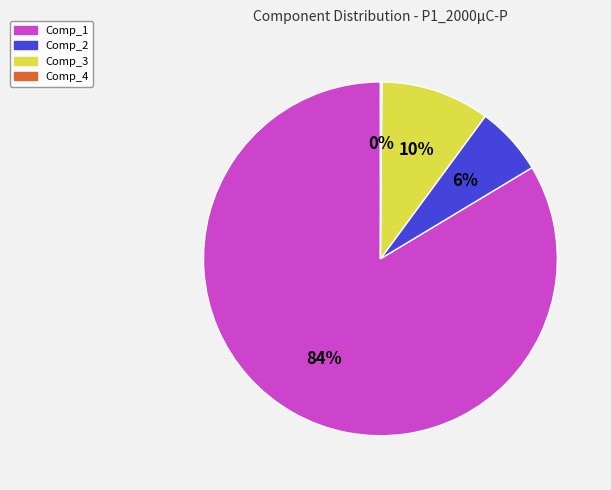

Does Comp_3 represent more than half of the total?

No